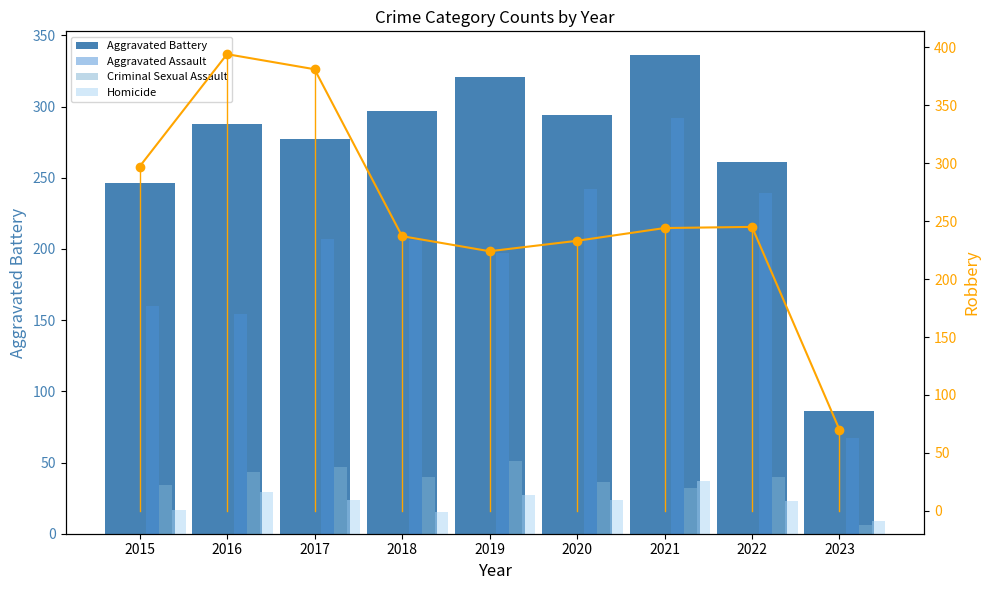

Between 2015 and 2023, which series saw the biggest shift?

Robbery